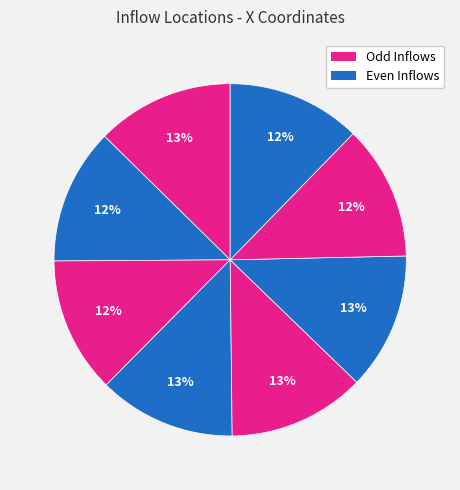

How many segments does this pie chart have?

8